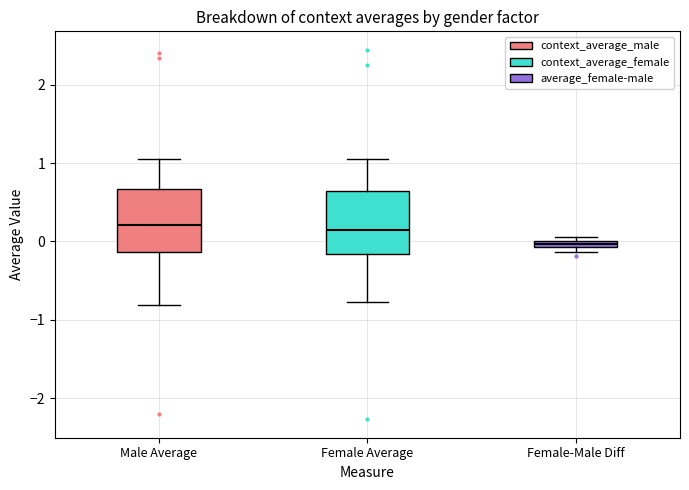

Where is the lower edge of the box for Male Average on the y-axis? The values are not printed on the chart, so give them approximately, as read against the axis.

-0.1